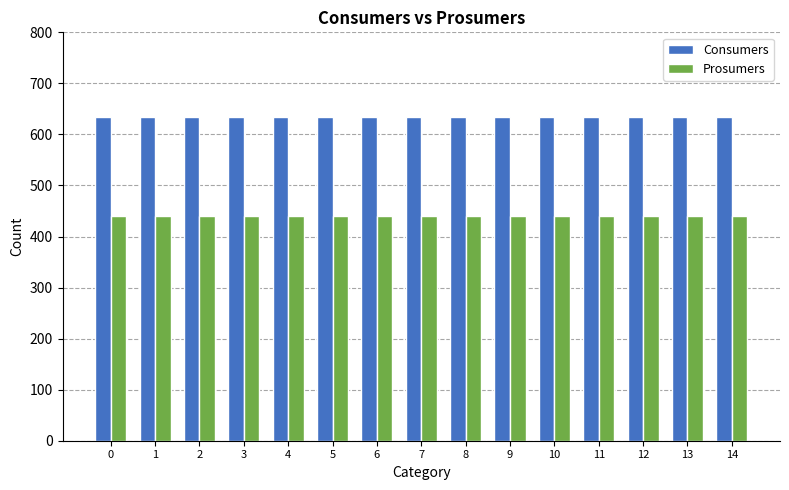

Reading right to left, transcribe all the data shown in this chart.

Consumers: 14=635	13=635	12=635	11=635	10=635	9=635	8=635	7=635	6=635	5=635	4=635	3=635	2=635	1=635	0=635
Prosumers: 14=440	13=440	12=440	11=440	10=440	9=440	8=440	7=440	6=440	5=440	4=440	3=440	2=440	1=440	0=440